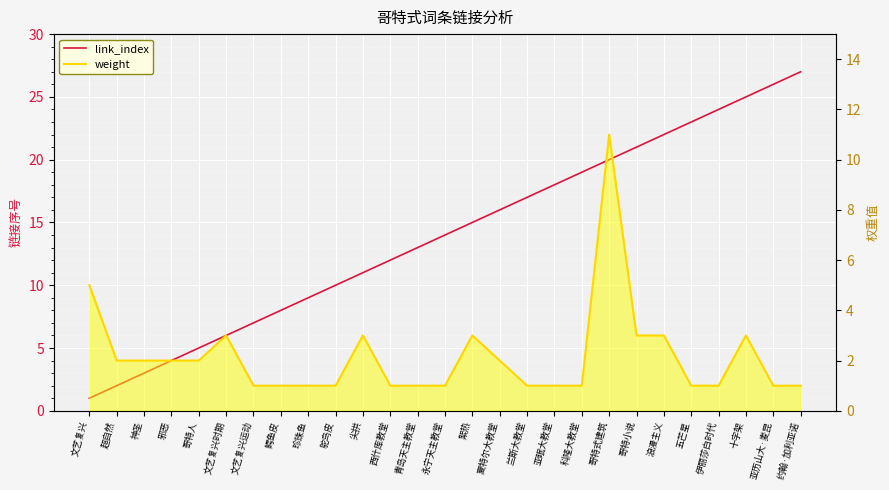

Which category has the highest value across all series?

约翰·加利亚诺